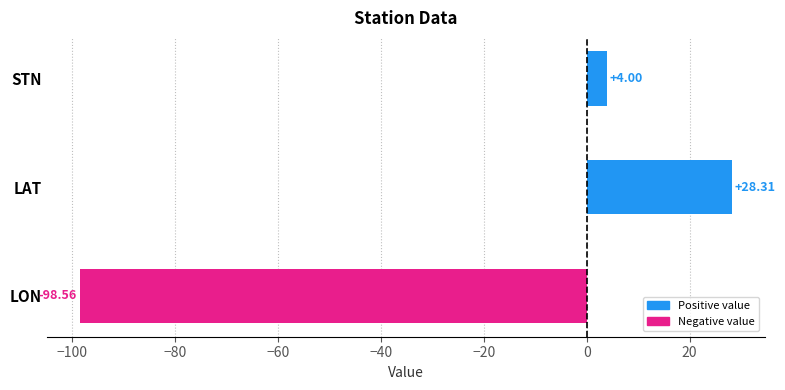

Does the chart contain stacked bars?

No